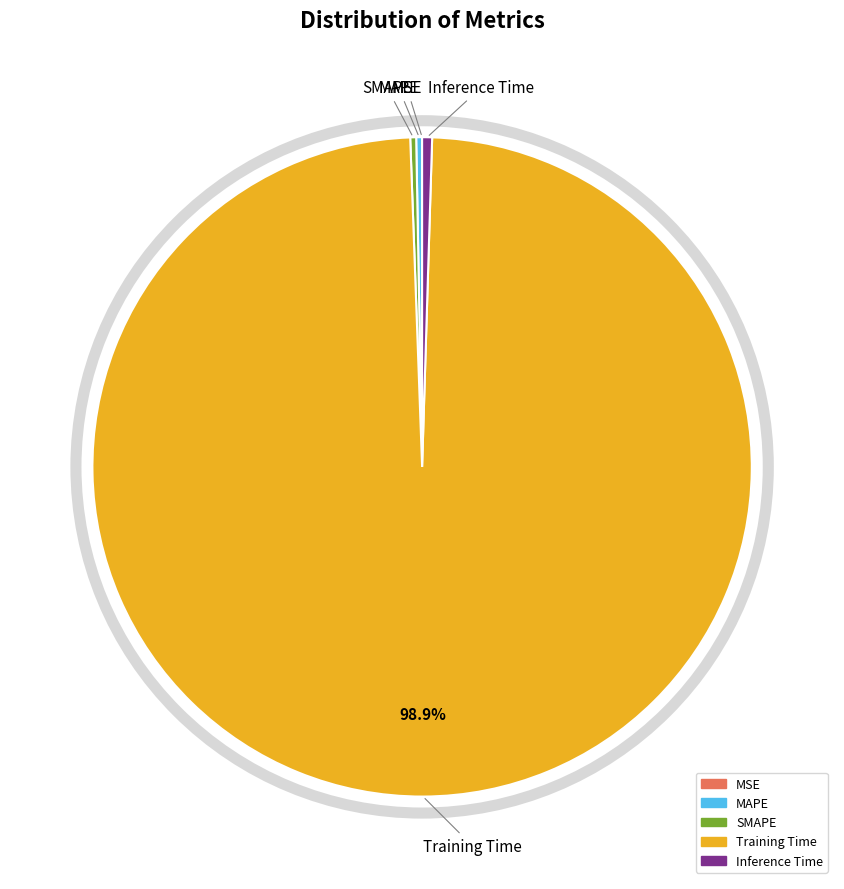

What is the largest slice in the pie chart?

Training Time